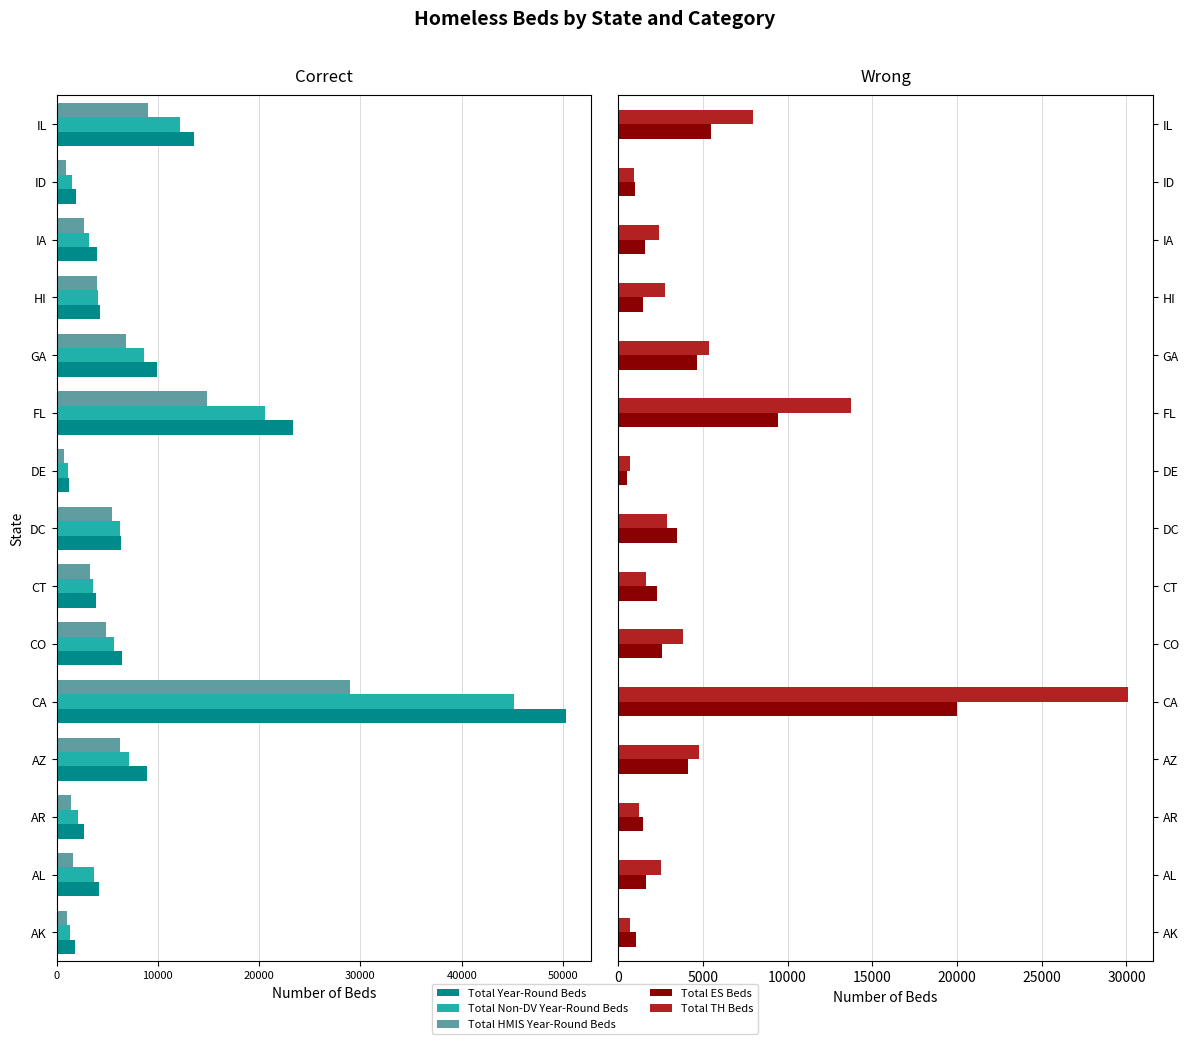

Is it true that Total Non-DV Year-Round Beds equals -5169 at IA?

False